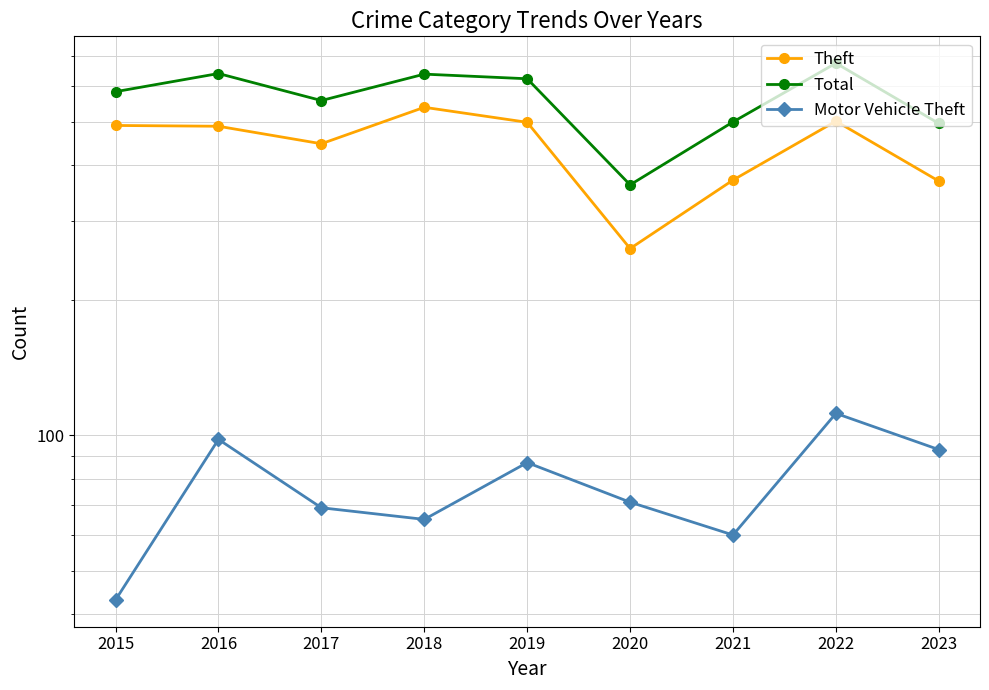

What is the difference between the second highest and second lowest values in the Total series?

145